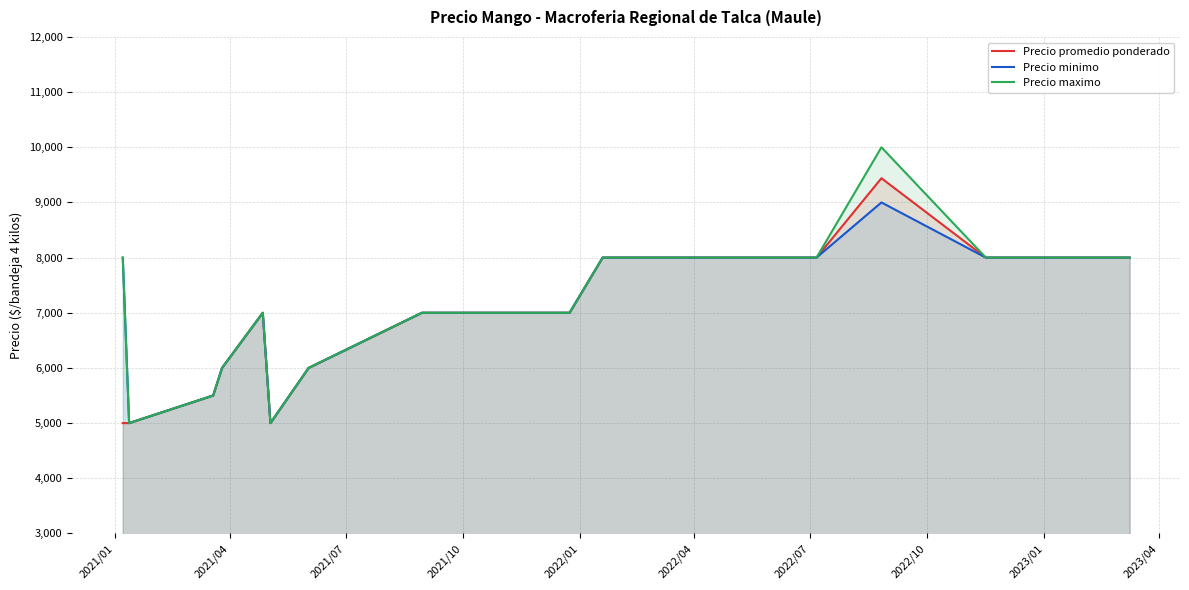

How many interior local valleys does the Precio maximo series have?

2